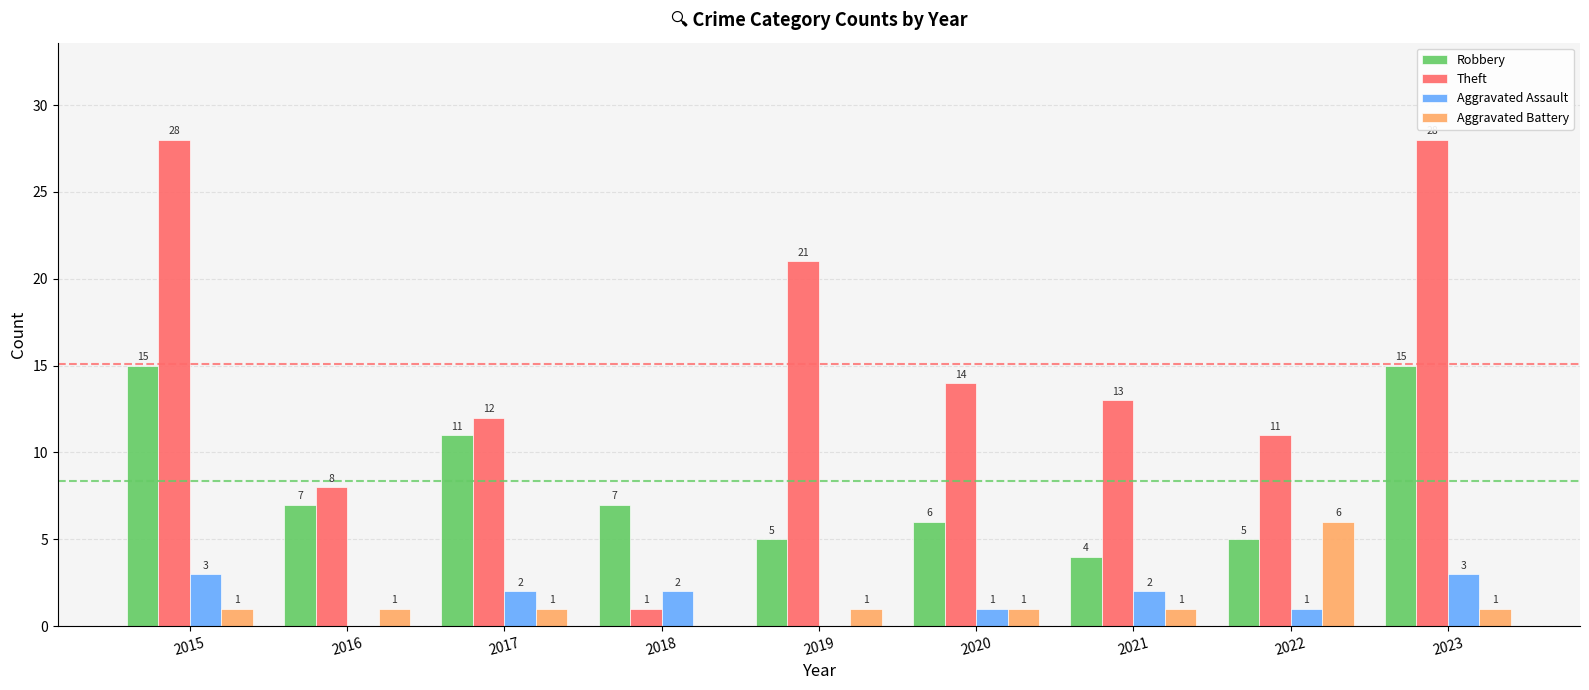

What is the approximate value of Robbery at 2018?

7